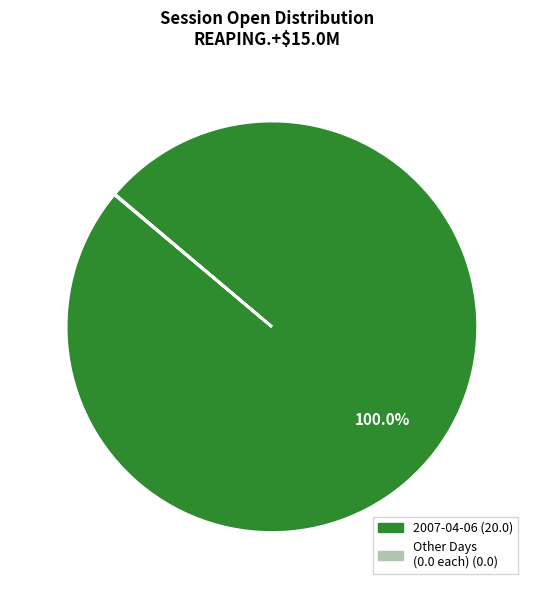

Does any single category account for the majority?

Yes